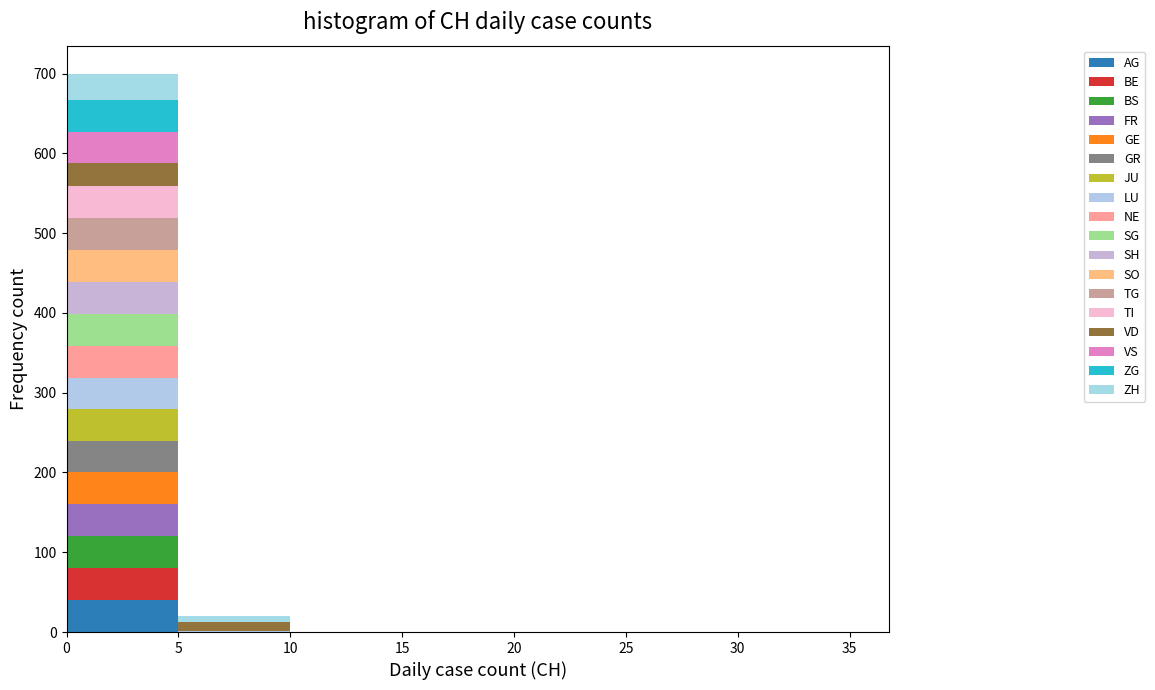

Reading left to right, list every stacked bar in this chart as the range it spans on the x-axis followed by its total height. The values are not printed on the chart, so give them approximately, as read against the axis.

0 to 5: 700
5 to 10: 20
10 to 15: 0
15 to 20: 0
20 to 25: 0
25 to 30: 0
30 to 35: 0